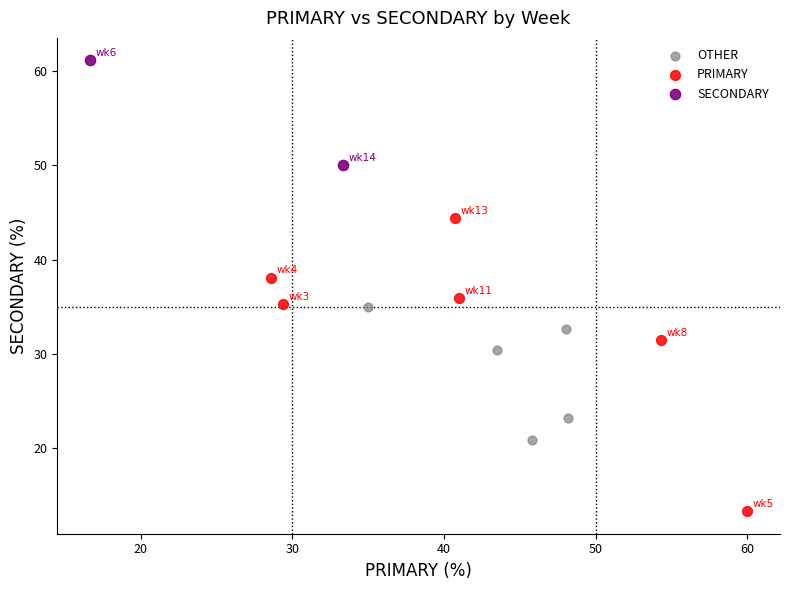

What are all the series names shown in the legend?

OTHER, PRIMARY, SECONDARY